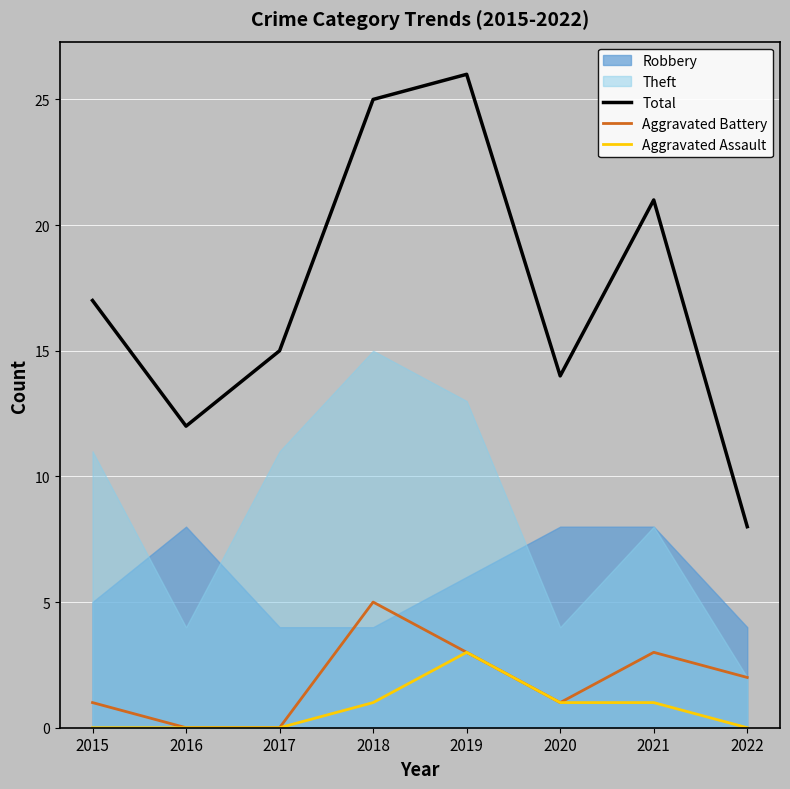

The value of Aggravated Battery at 2019 is 3. True or false?

True